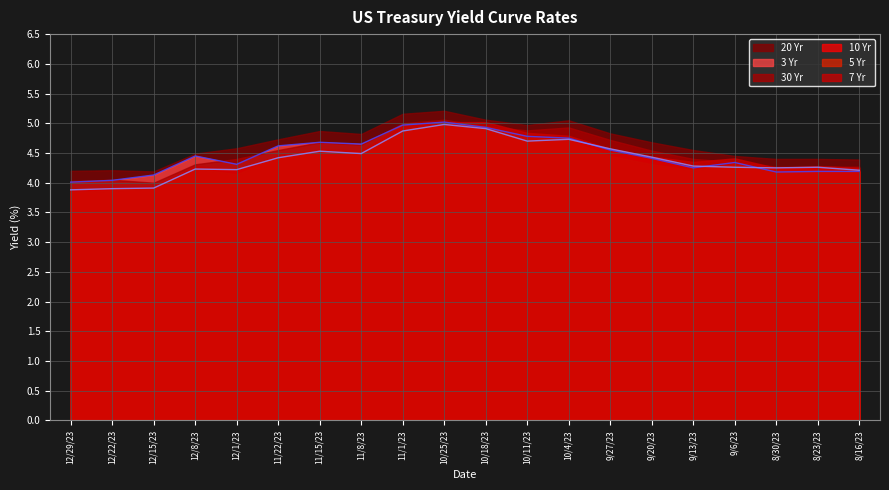

What is the sum of all 3 Yr values?

89.5